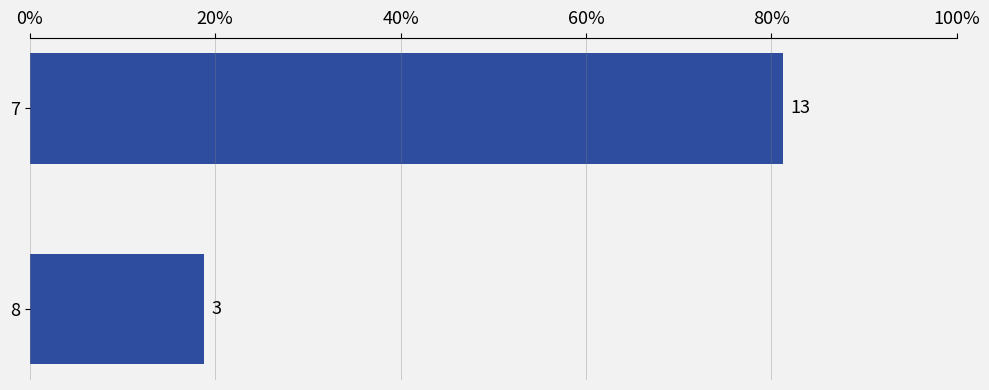

What is the smallest value displayed?

18.8